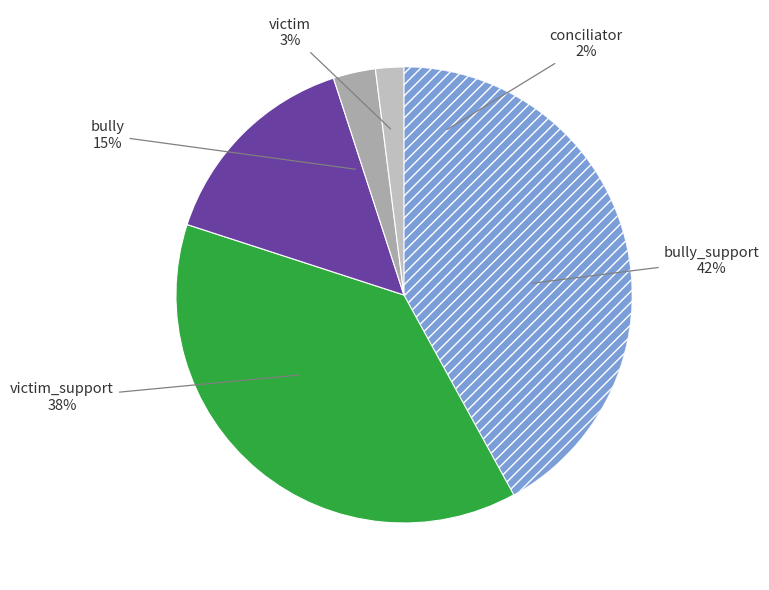

Combined, do conciliator and bully account for over 50%?

No